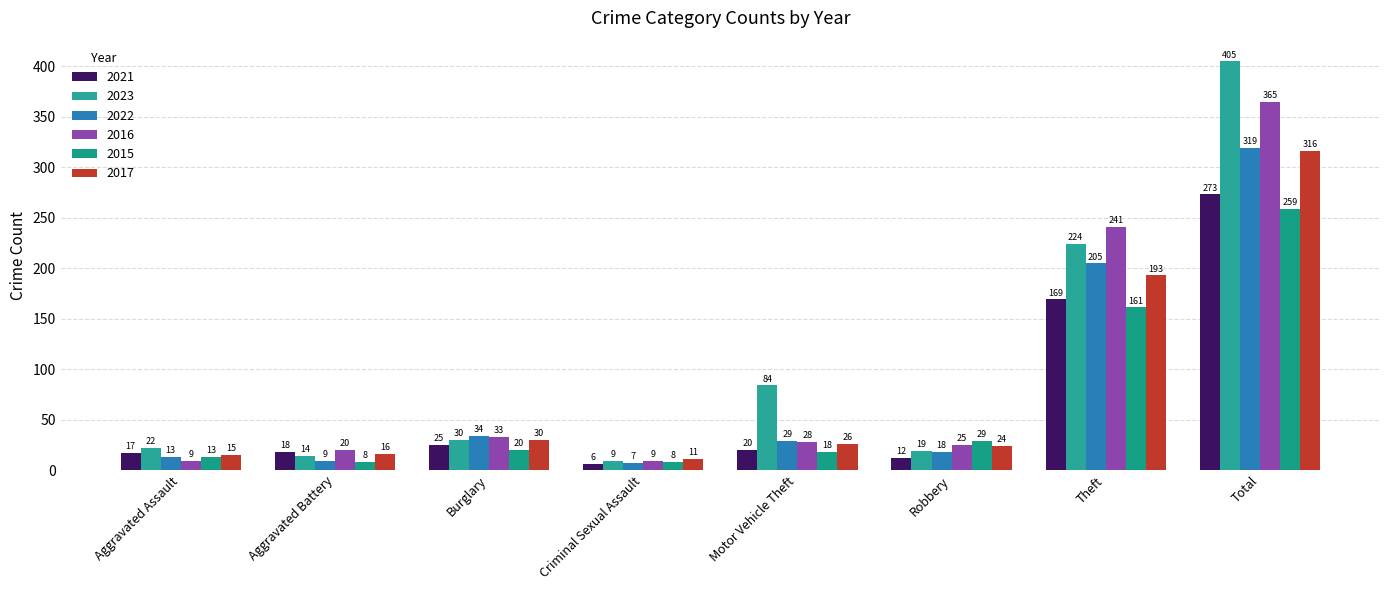

What is the greatest value displayed?

405